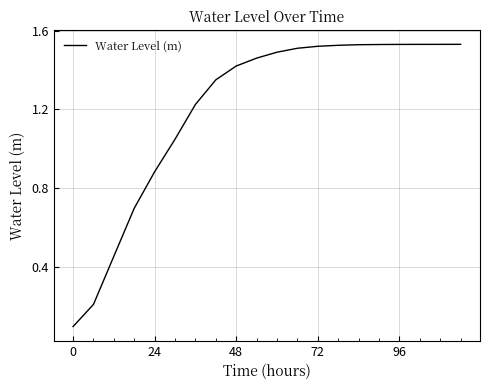

Does the chart display data point markers on the line(s)?

No